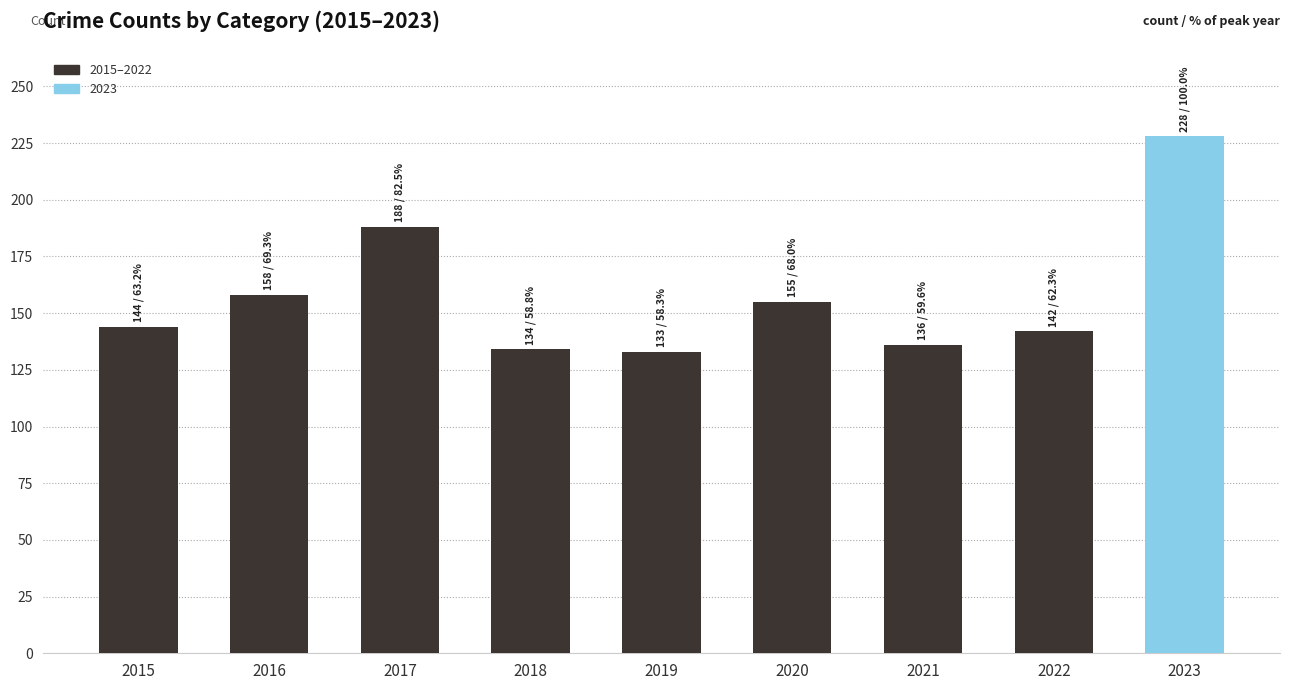

What is the ratio of the value at 2015 to the value at 2022?

1.0